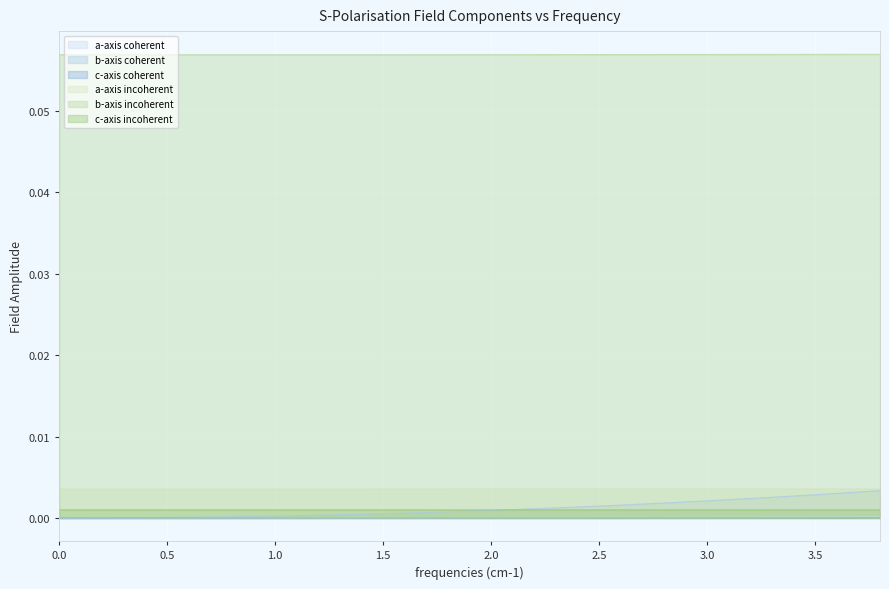

Which series has the largest total across all categories?

b-axis incoherent